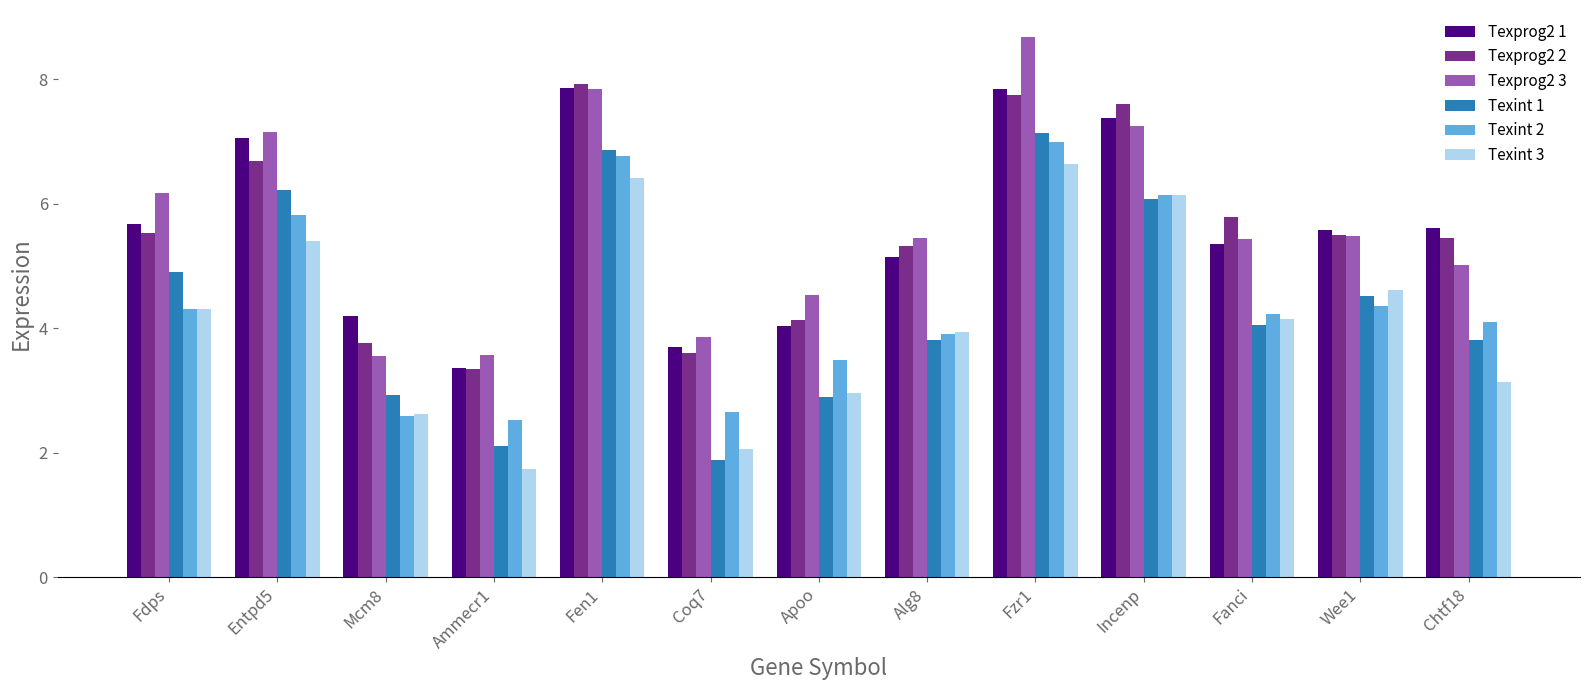

At which category is the sum across all series the highest?

Fzr1